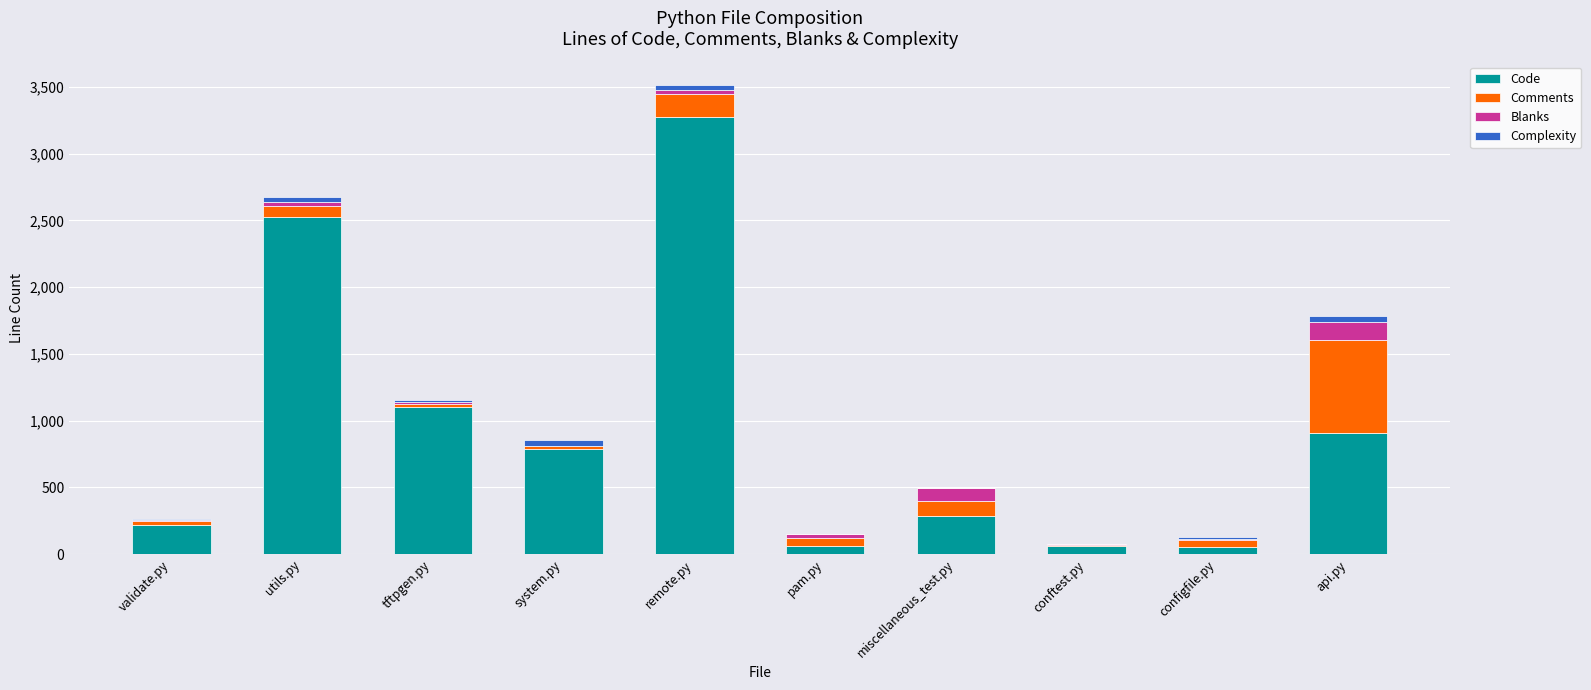

True or false: Code has a value of 328 at system.py.

False